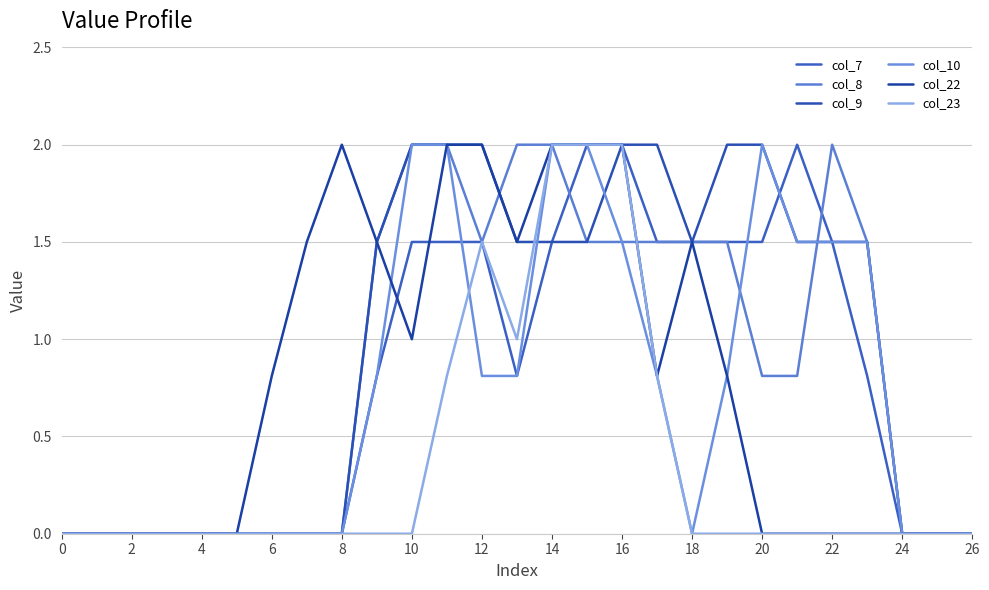

Reading right to left, transcribe all the data shown in this chart.

col_7: 0.0	0.0	0.0	0.8	1.5	2.0	1.5	1.5	1.5	1.5	2.0	2.0	1.5	0.8	1.5	1.5	1.5	0.8	0.0	0.0	0.0	0.0	0.0	0.0	0.0	0.0	0.0
col_8: 0.0	0.0	0.0	1.5	2.0	0.8	0.8	1.5	1.5	1.5	1.5	1.5	2.0	2.0	1.5	2.0	2.0	1.5	0.0	0.0	0.0	0.0	0.0	0.0	0.0	0.0	0.0
col_9: 0.0	0.0	0.0	1.5	1.5	1.5	2.0	2.0	1.5	2.0	2.0	1.5	1.5	1.5	2.0	2.0	2.0	1.5	0.0	0.0	0.0	0.0	0.0	0.0	0.0	0.0	0.0
col_10: 0.0	0.0	0.0	1.5	1.5	1.5	2.0	0.8	0.0	0.8	1.5	2.0	2.0	0.8	0.8	2.0	2.0	0.8	0.0	0.0	0.0	0.0	0.0	0.0	0.0	0.0	0.0
col_22: 0.0	0.0	0.0	0.0	0.0	0.0	0.0	0.8	1.5	0.8	2.0	2.0	2.0	1.5	2.0	2.0	1.0	1.5	2.0	1.5	0.8	0.0	0.0	0.0	0.0	0.0	0.0
col_23: 0.0	0.0	0.0	0.0	0.0	0.0	0.0	0.0	0.0	0.8	2.0	2.0	2.0	1.0	1.5	0.8	0.0	0.0	0.0	0.0	0.0	0.0	0.0	0.0	0.0	0.0	0.0